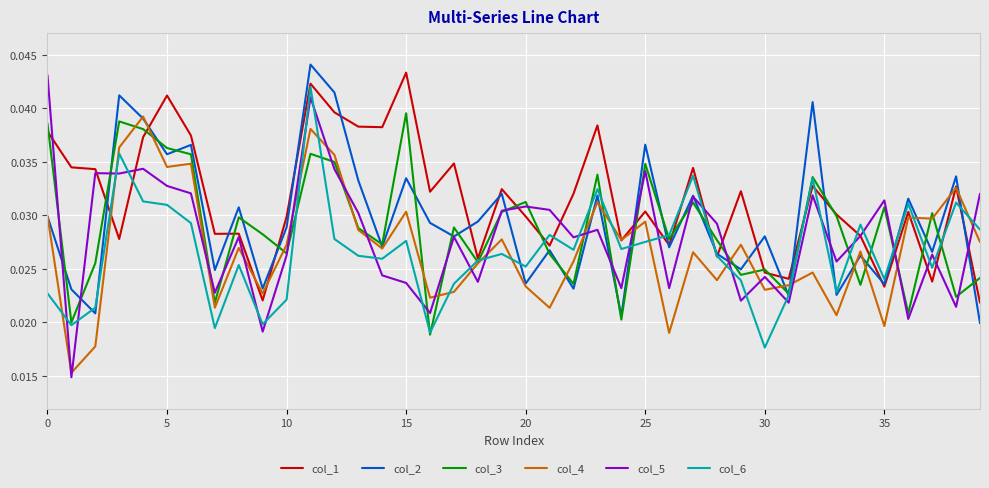

At how many categories does at least one series exceed 0?

40